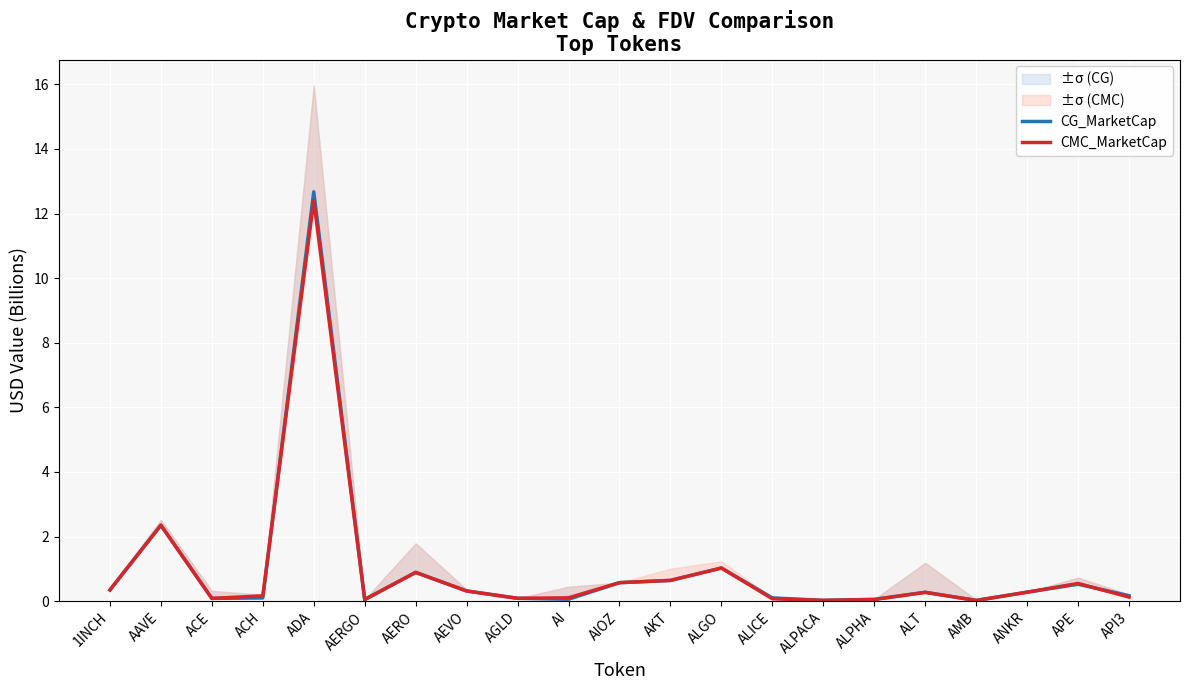

Reading left to right, transcribe all the data shown in this chart.

CG_MarketCap: 1INCH=0.3	AAVE=2.4	ACE=0.1	ACH=0.1	ADA=12.7	AERGO=0.0	AERO=0.9	AEVO=0.3	AGLD=0.1	AI=0.1	AIOZ=0.6	AKT=0.6	ALGO=1.0	ALICE=0.1	ALPACA=0.0	ALPHA=0.1	ALT=0.3	AMB=0.0	ANKR=0.3	APE=0.5	API3=0.2
CMC_MarketCap: 1INCH=0.3	AAVE=2.4	ACE=0.1	ACH=0.2	ADA=12.4	AERGO=0.0	AERO=0.9	AEVO=0.3	AGLD=0.1	AI=0.1	AIOZ=0.6	AKT=0.6	ALGO=1.0	ALICE=0.1	ALPACA=0.0	ALPHA=0.1	ALT=0.3	AMB=0.0	ANKR=0.3	APE=0.5	API3=0.1